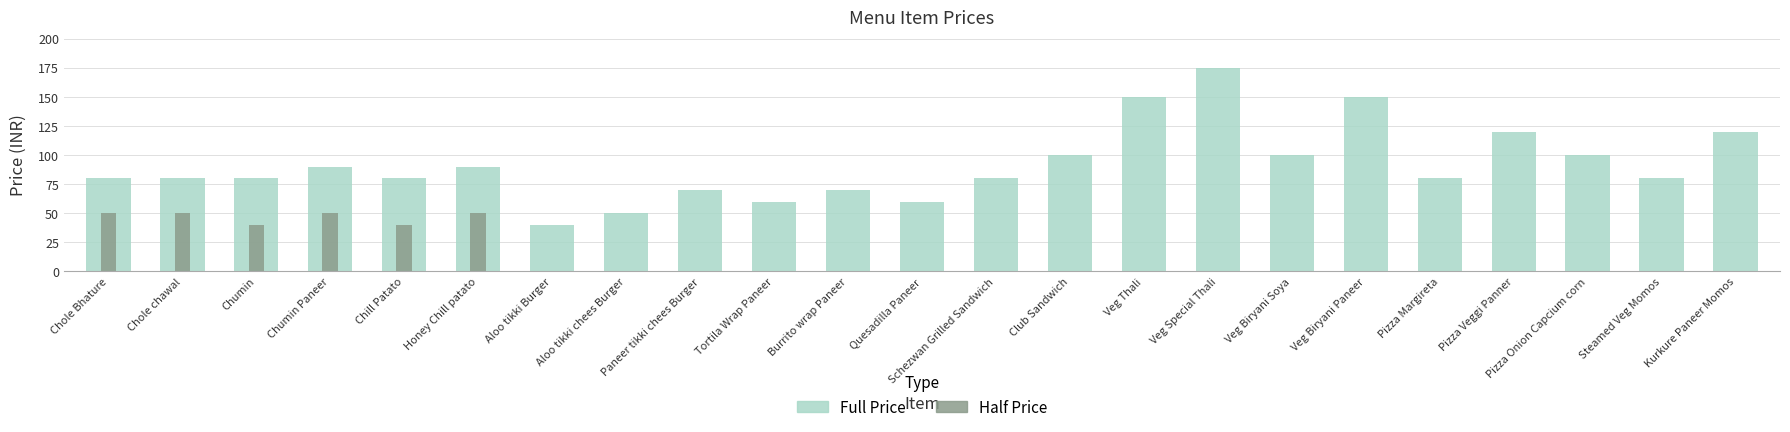

True or false: Full has a value of 132 at Steamed Veg Momos.

False